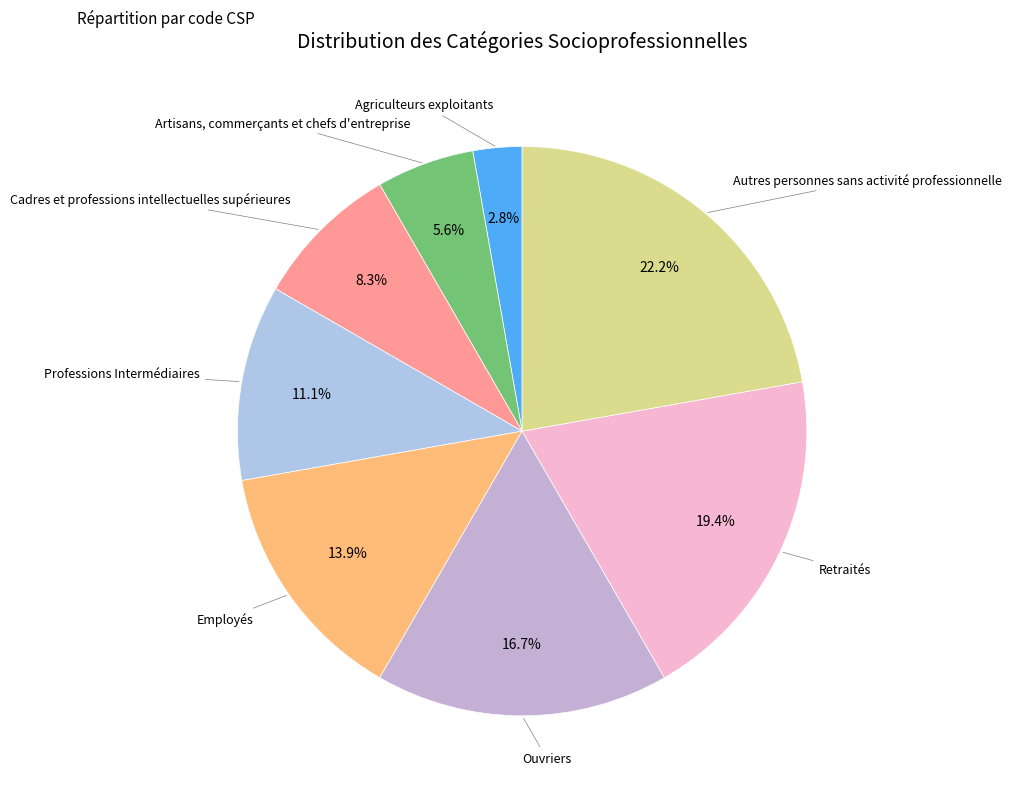

How many slices are in this pie chart?

8